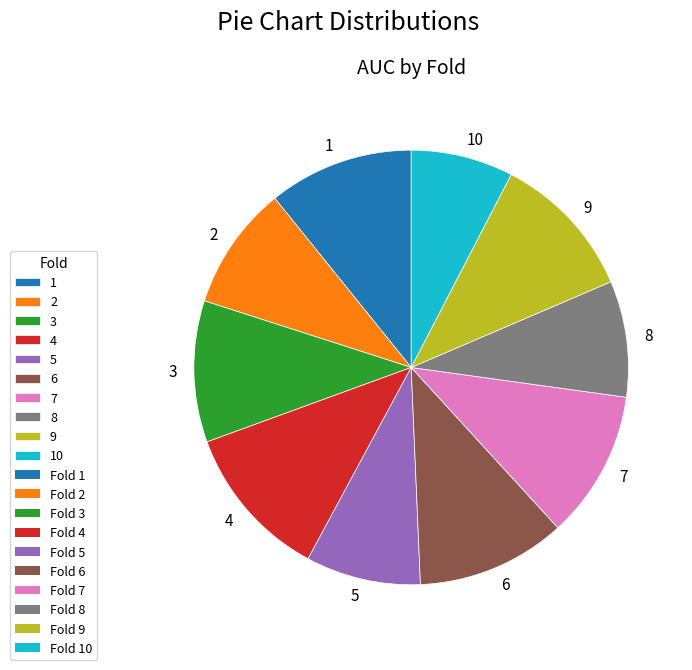

Does any single category account for the majority?

No